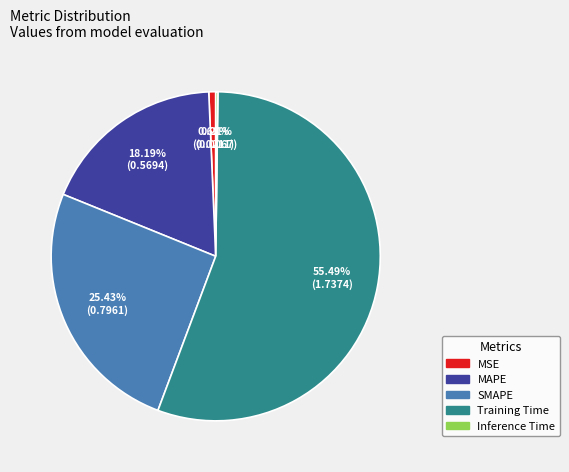

True or false: MSE accounts for 1% of the total.

True